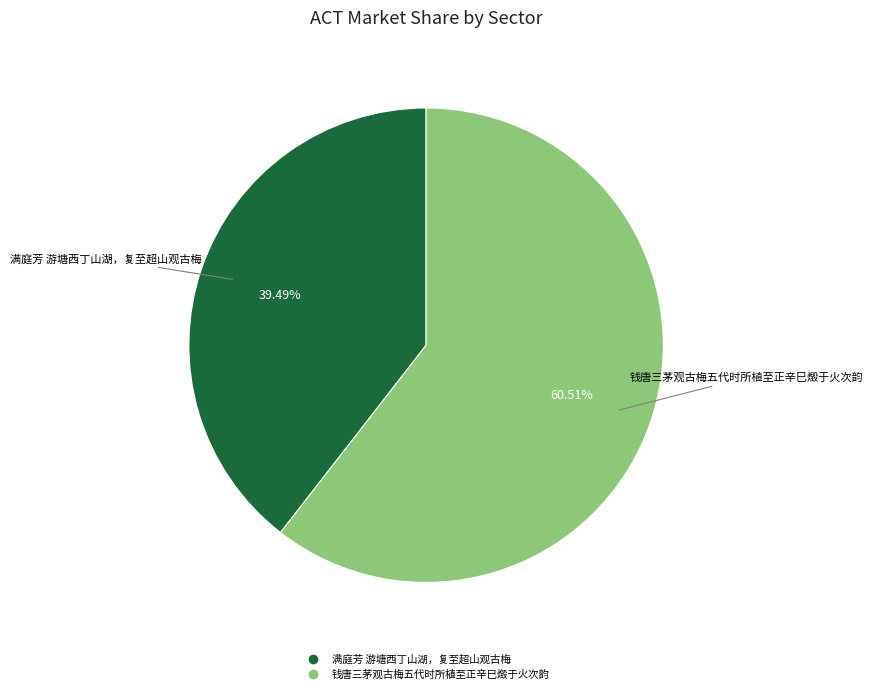

Which slice is the largest?

钱唐三茅观古梅五代时所植至正辛巳燬于火次韵